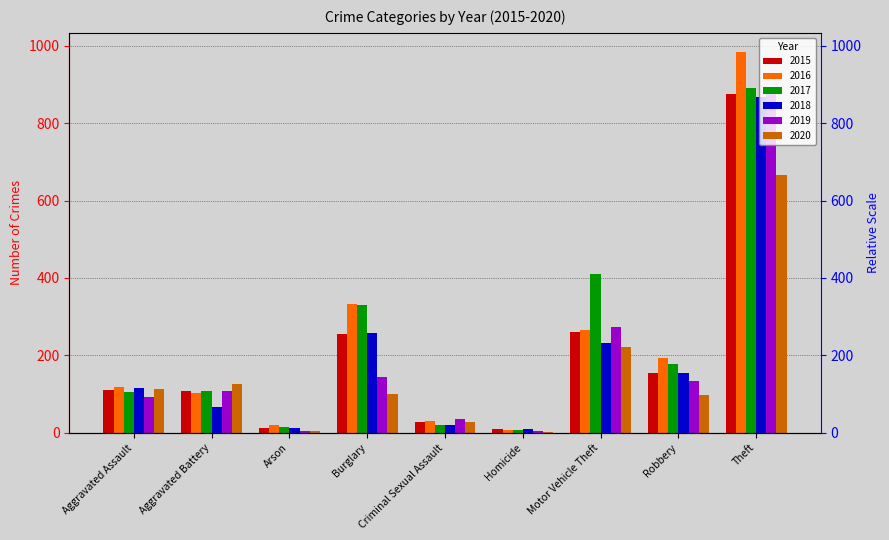

At which label is 2017 closest to 450?

Motor Vehicle Theft